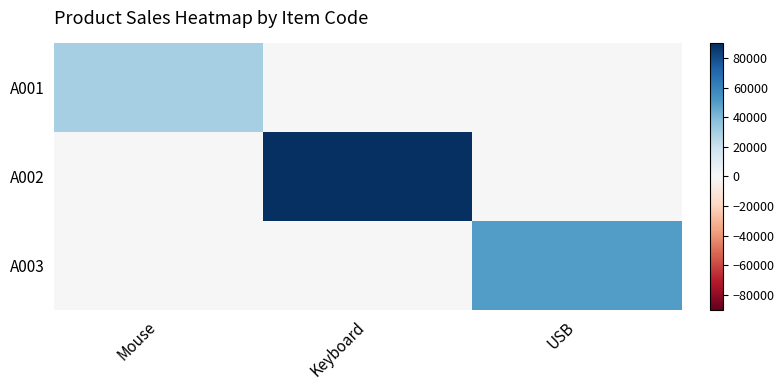

Reading left to right, what are all the values shown in this chart?

A001: Mouse=30000	Keyboard=0	USB=0
A002: Mouse=0	Keyboard=90000	USB=0
A003: Mouse=0	Keyboard=0	USB=50000